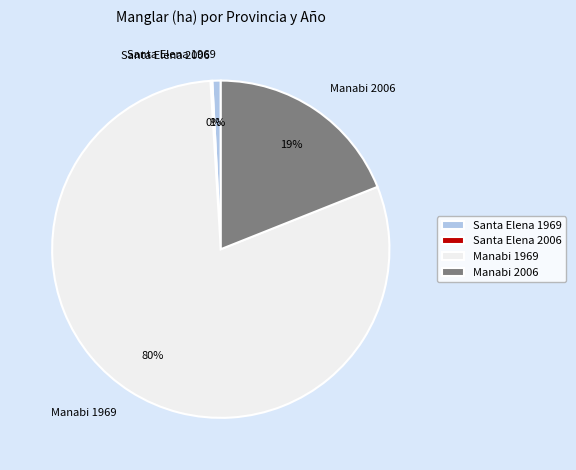

Do Manabi 1969 and Manabi 2006 together represent more than half of the pie?

Yes